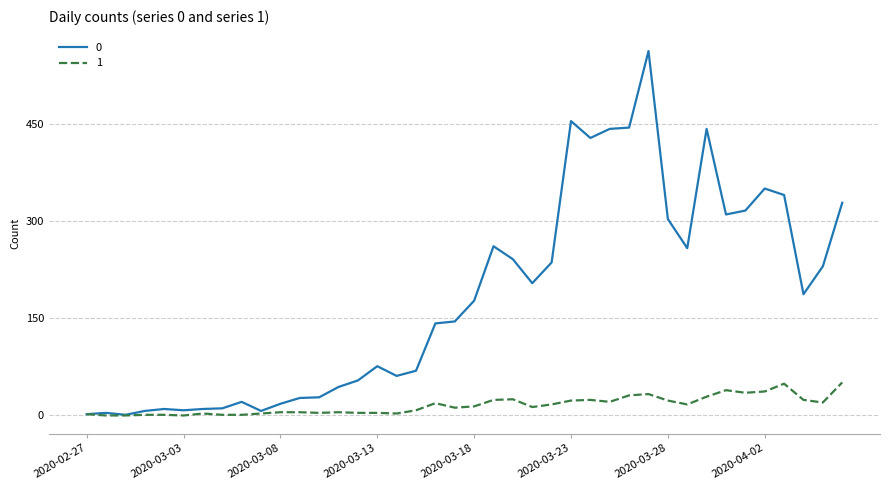

What is the greatest value displayed?

562